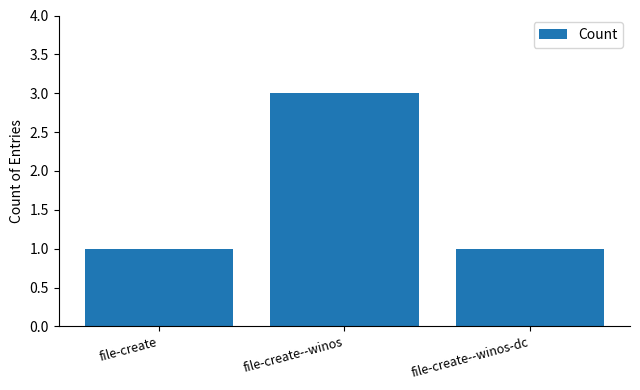

The value at file-create--winos is 3. True or false?

True